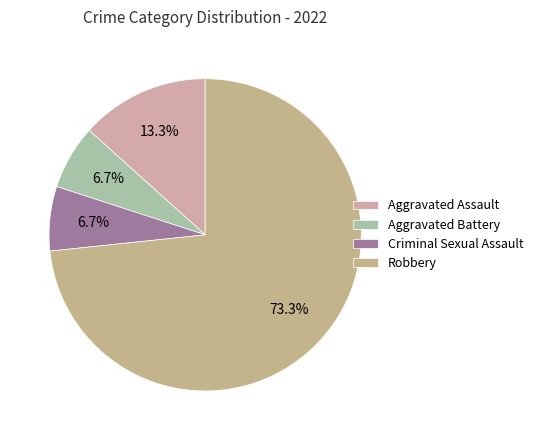

Is it true that Aggravated Battery is 7% of the pie?

True